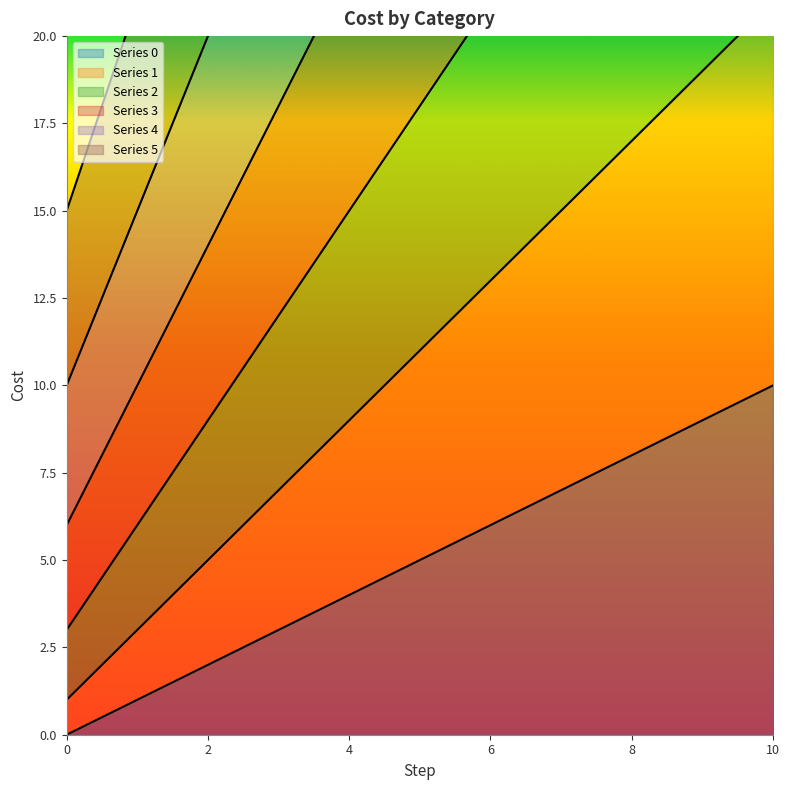

True or false: Series 3 has more than 2 points higher than both neighbors.

False